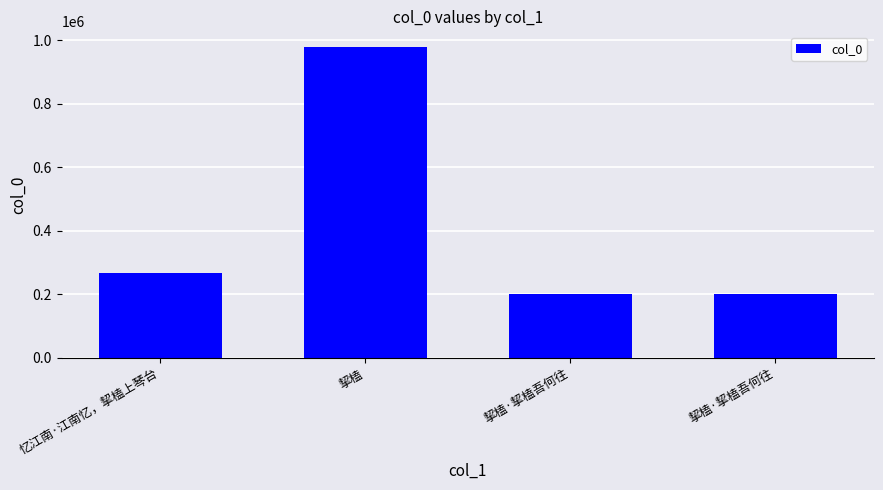

How many values are below 267069?

2